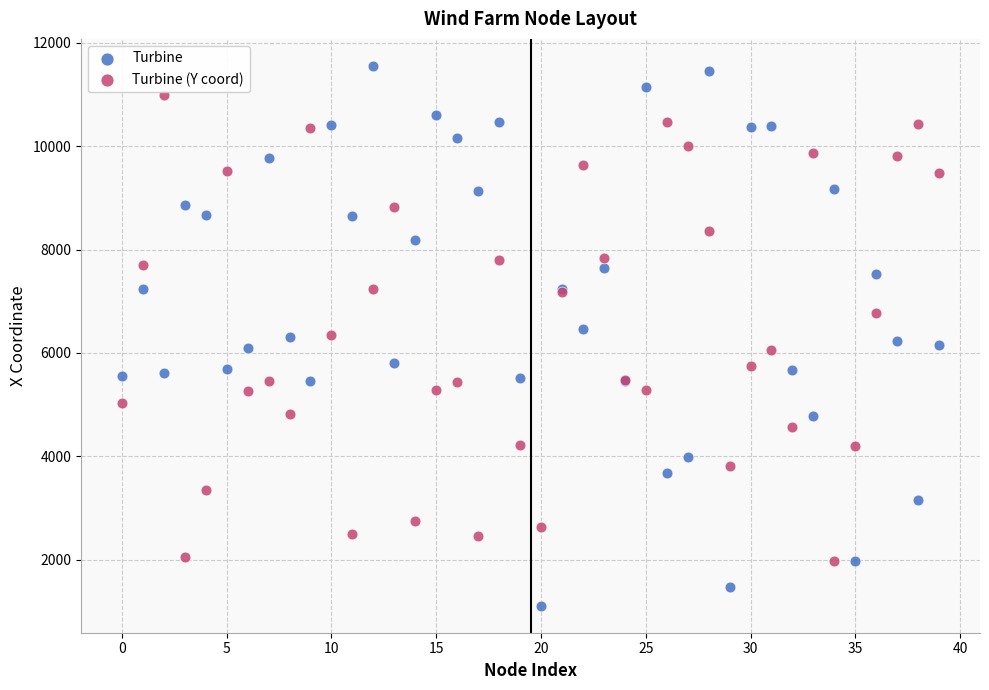

Which series reaches the minimum Y coordinate?

Turbine